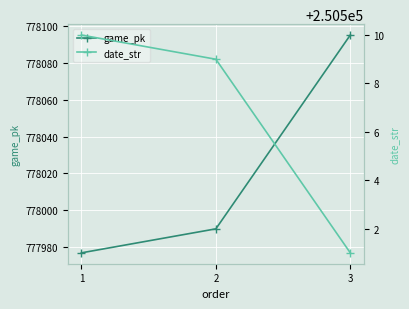

What is the minimum value for game_pk?

777977